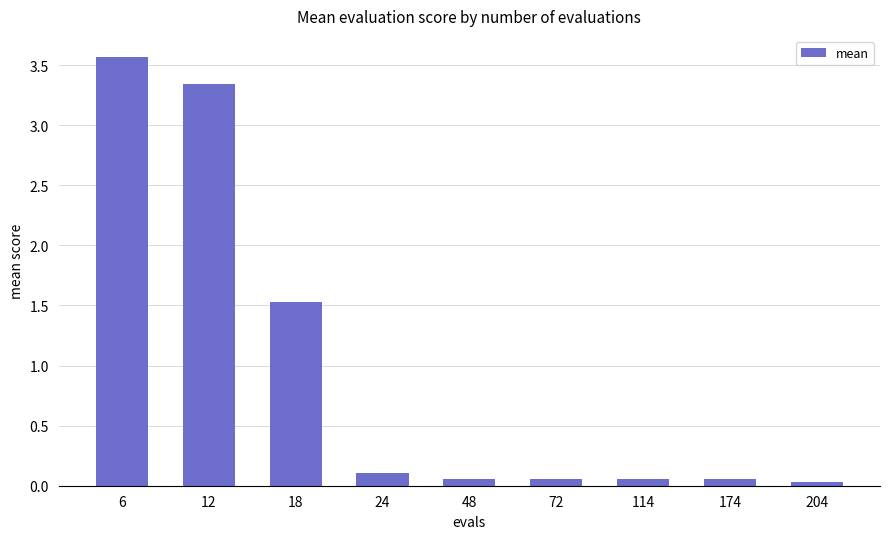

What is the maximum value shown in the chart?

3.6